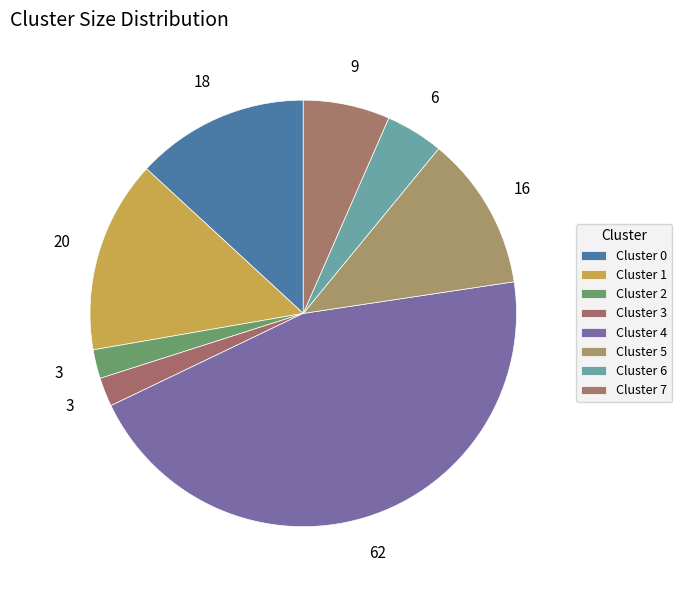

What is the smallest slice in the pie chart?

Cluster 2